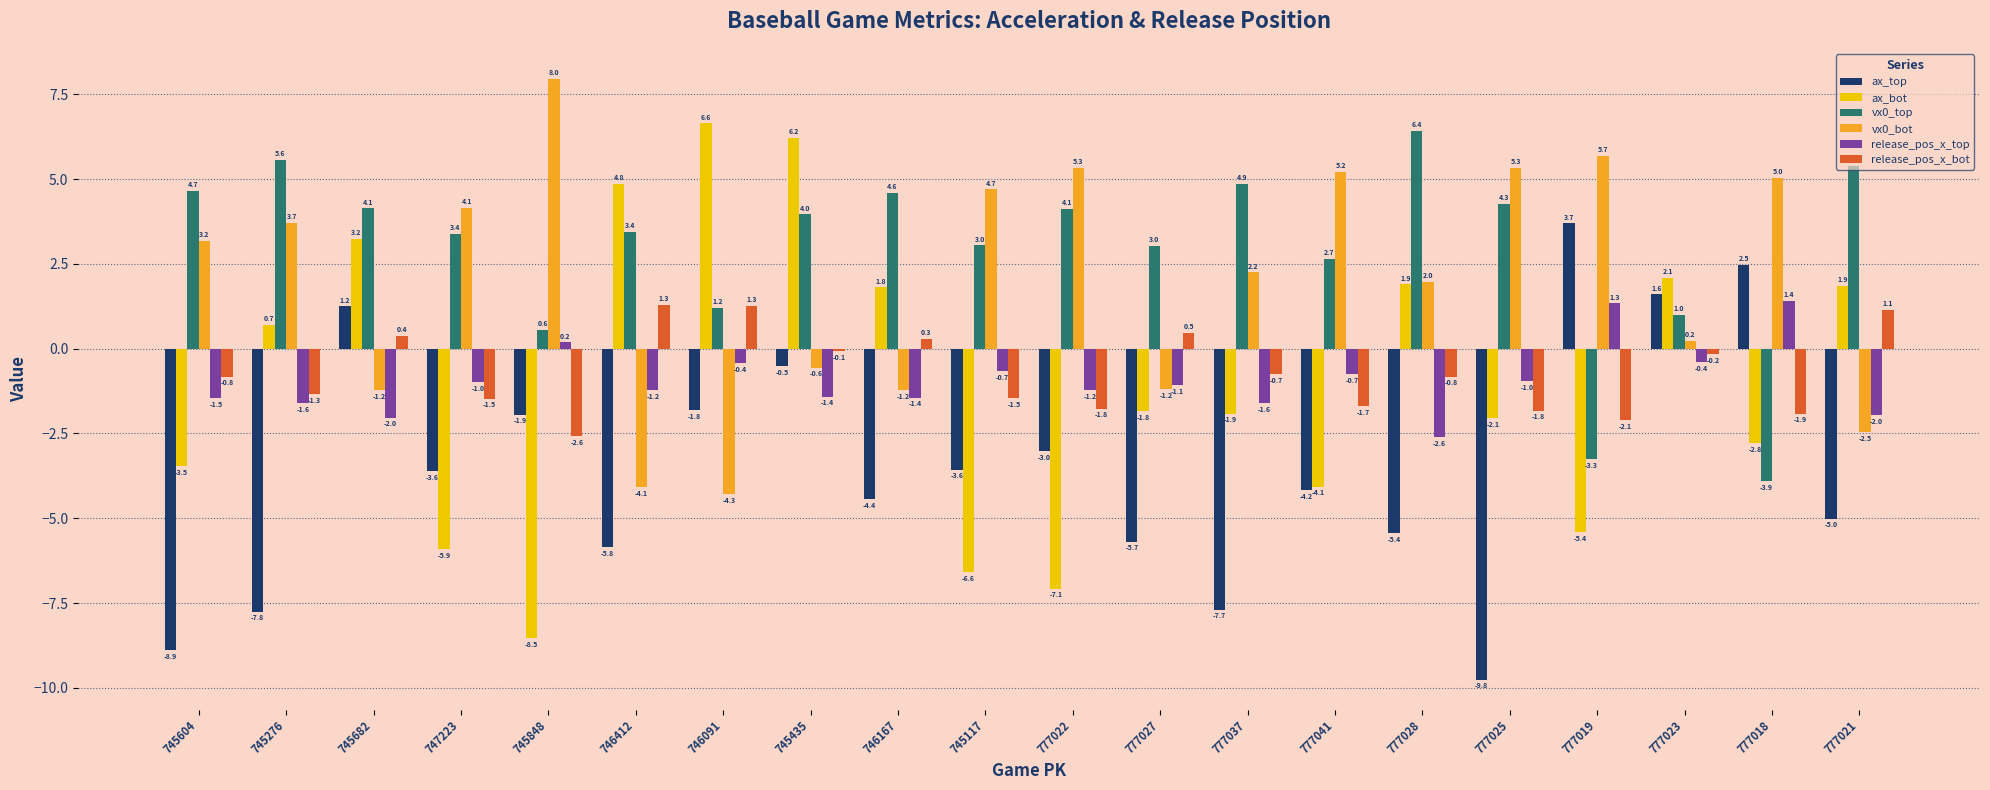

True or false: ax_bot has a value of 1.9 at 777028.

True